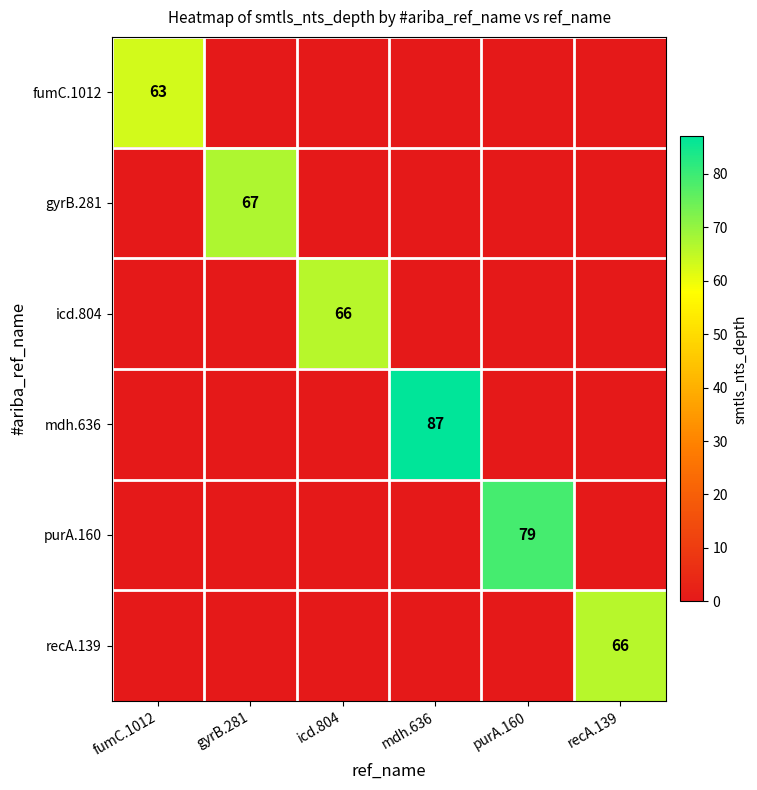

Is the value of gyrB.281 at gyrB.281 greater than the value of purA.160 at purA.160?

No